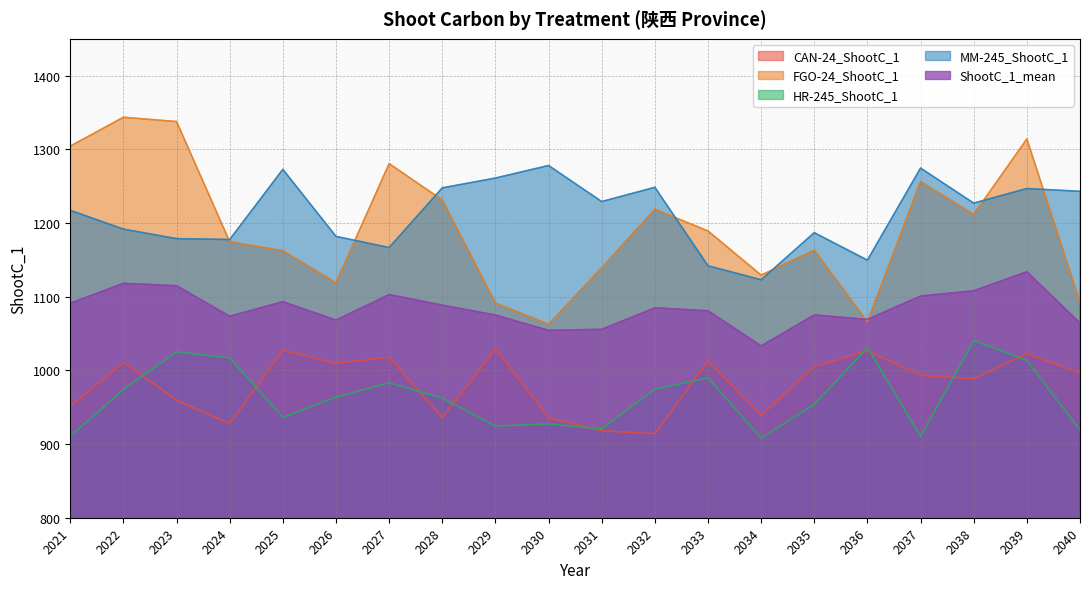

True or false: ShootC_1_mean and MM-245_ShootC_1 intersect in this chart.

False